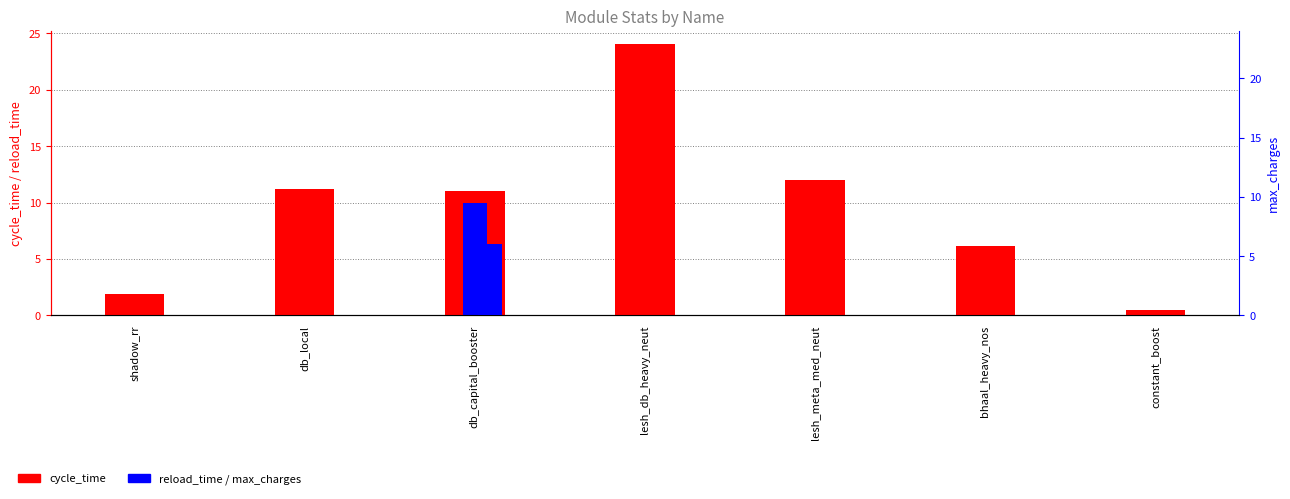

At lesh_meta_med_neut, list the series in order from smallest to largest.

reload_time, max_charges, cycle_time